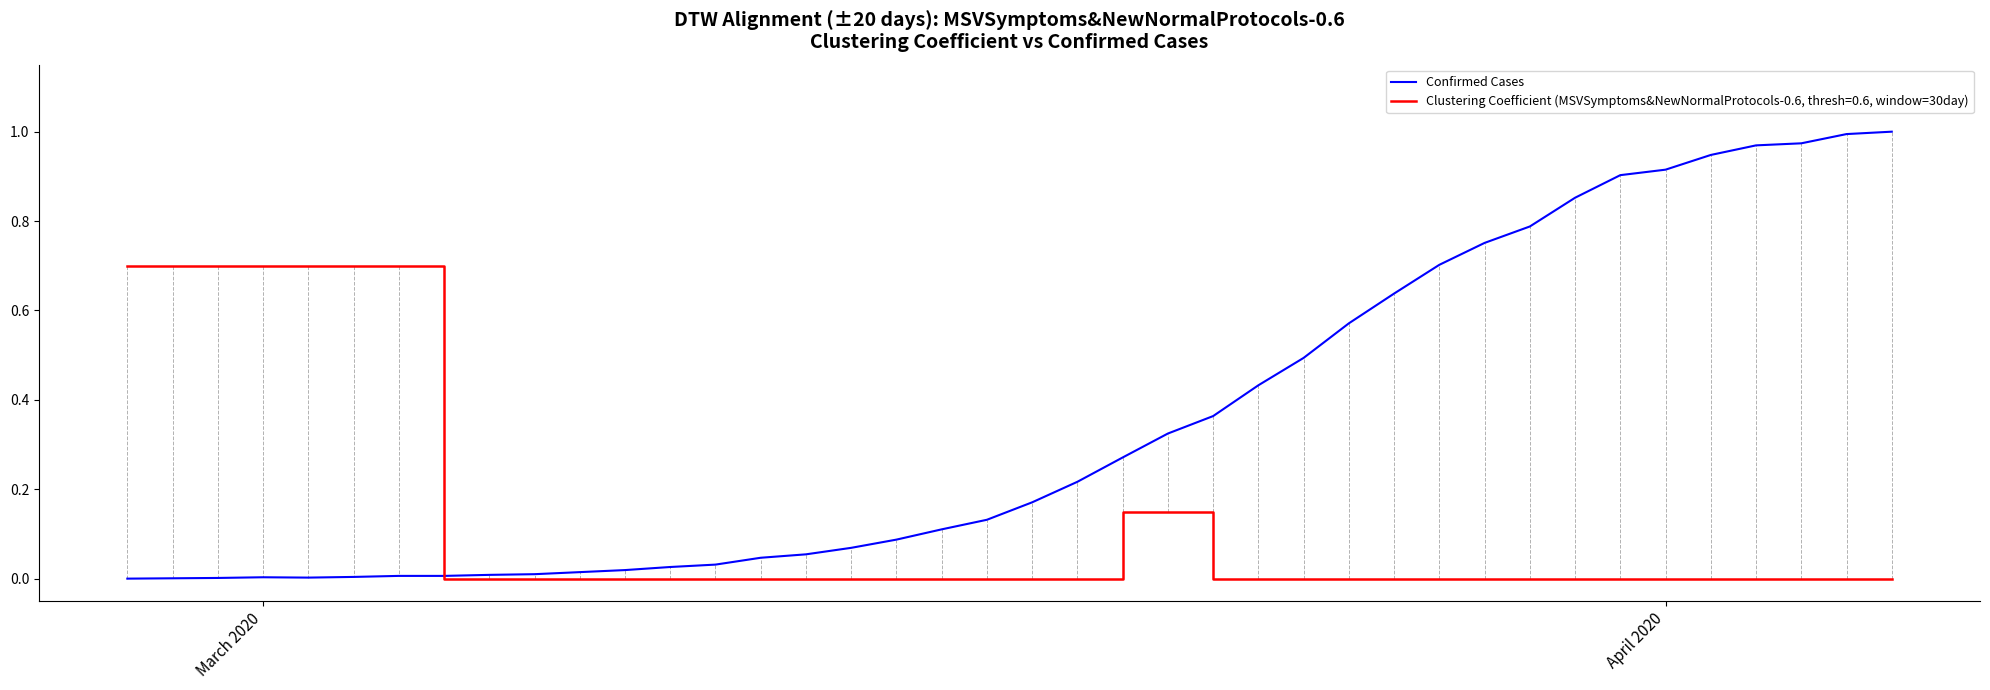

List the series in order of their overall mean, lowest first.

Clustering Coefficient (MSVSymptoms&NewNormalProtocols-0.6, thresh=0.6, window=30day), Confirmed Cases